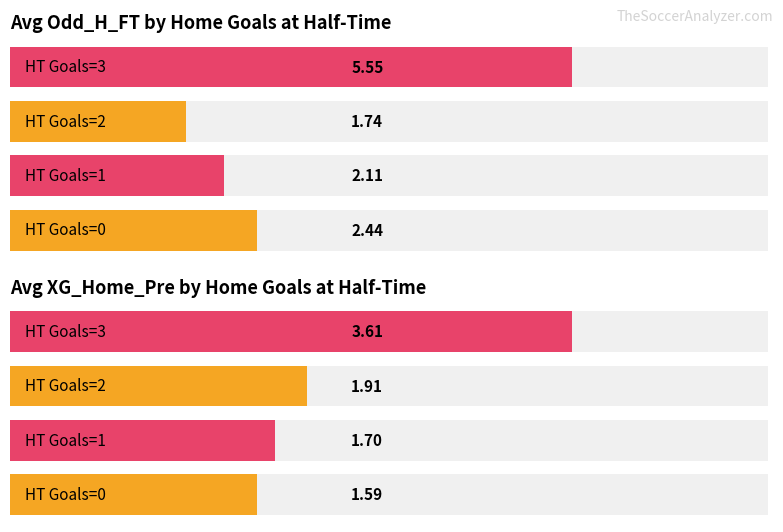

Count the number of data series in this chart.

2